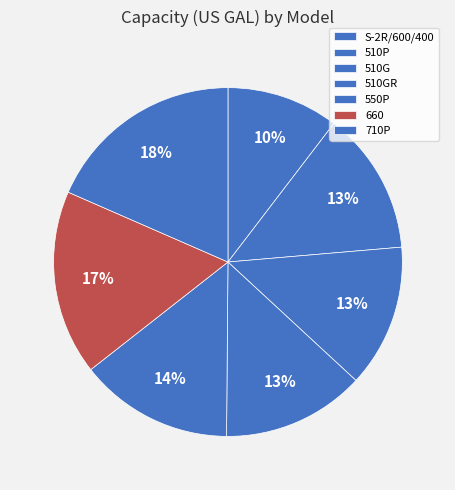

Does 510G account for over 50% of the chart?

No